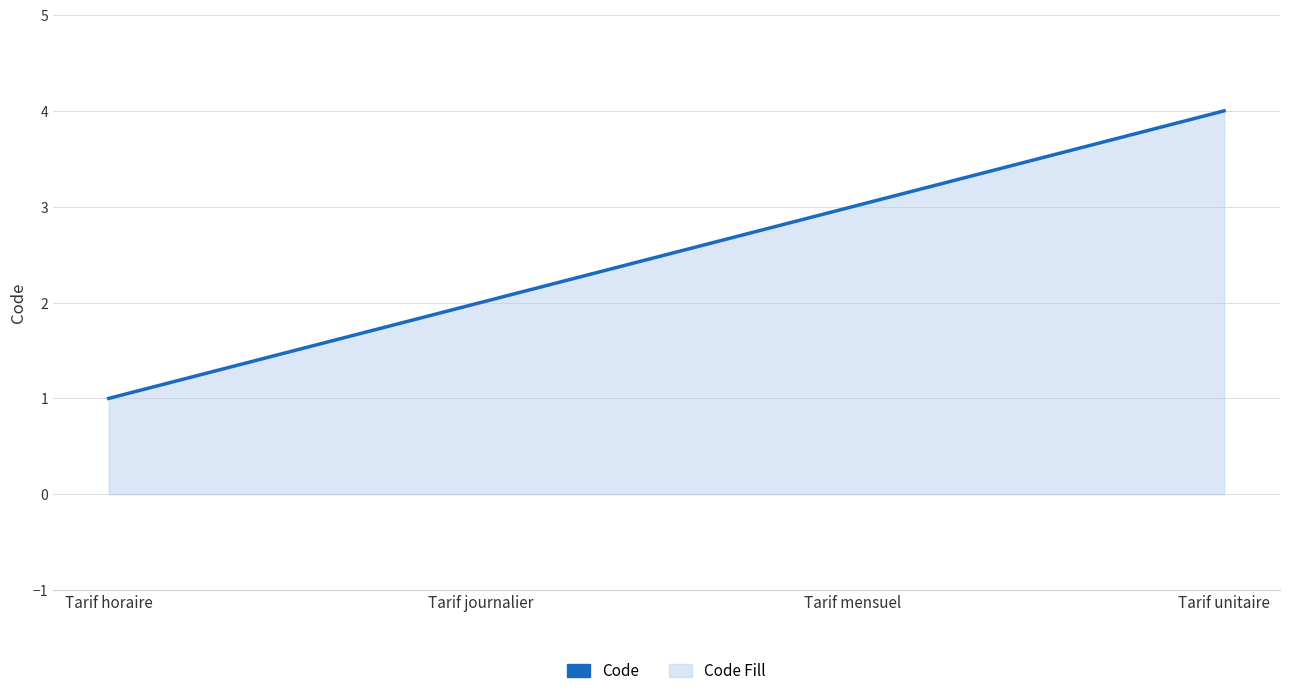

What is the sum of all values?

10